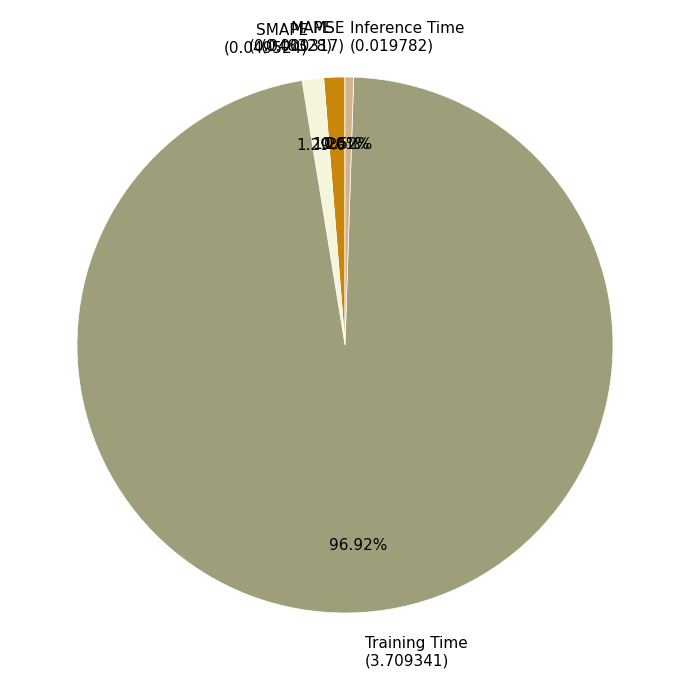

Combined, do MAPE (0.048328) and Training Time (3.709341) account for over 50%?

Yes